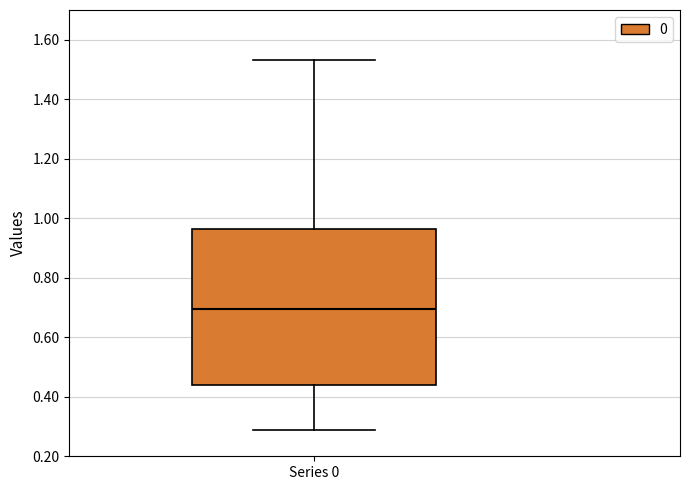

Read this box plot against the y-axis: the position of the median line, the range covered by the box, and the ends of both whiskers. The values are not printed on the chart, so give them approximately, as read against the axis.

median 0.70, box 0.44 to 0.96, whiskers 0.28 to 1.54